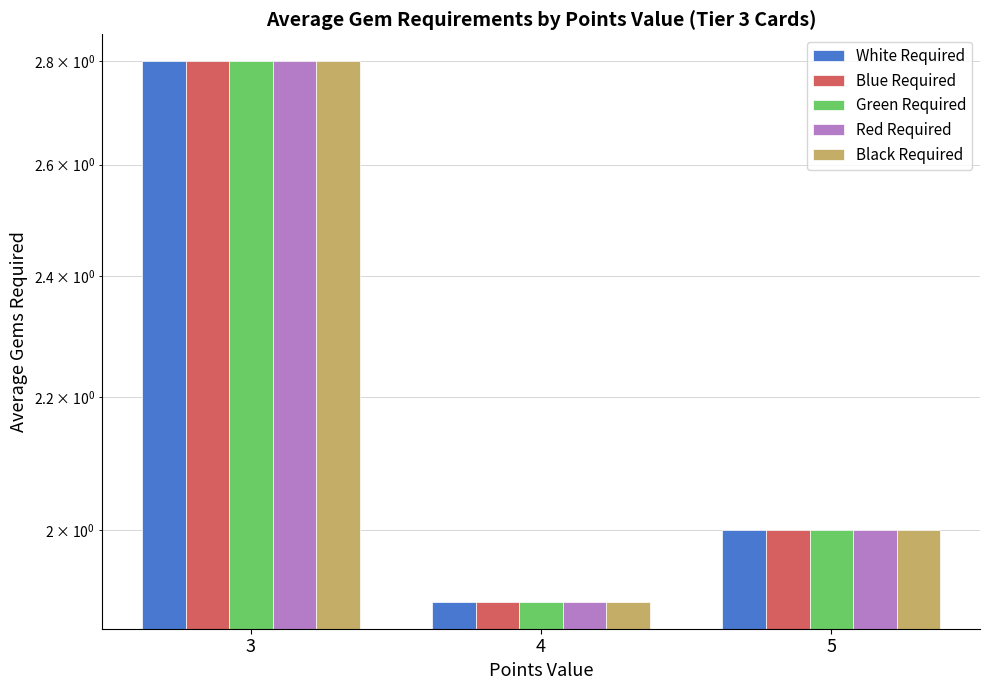

Count the Black Required values in the range 1 to 2.

2